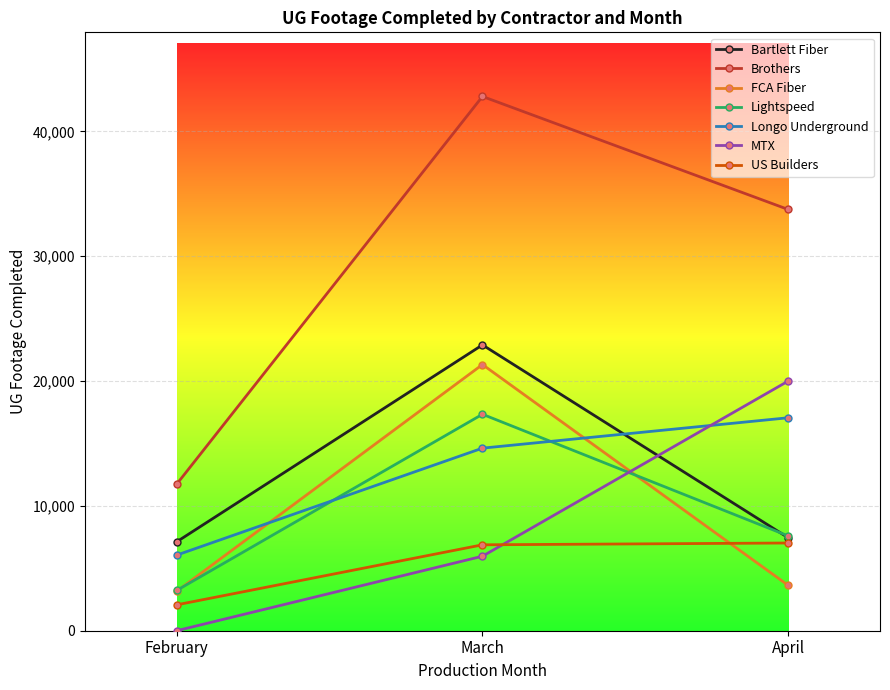

Which series has the largest total across all categories?

Brothers